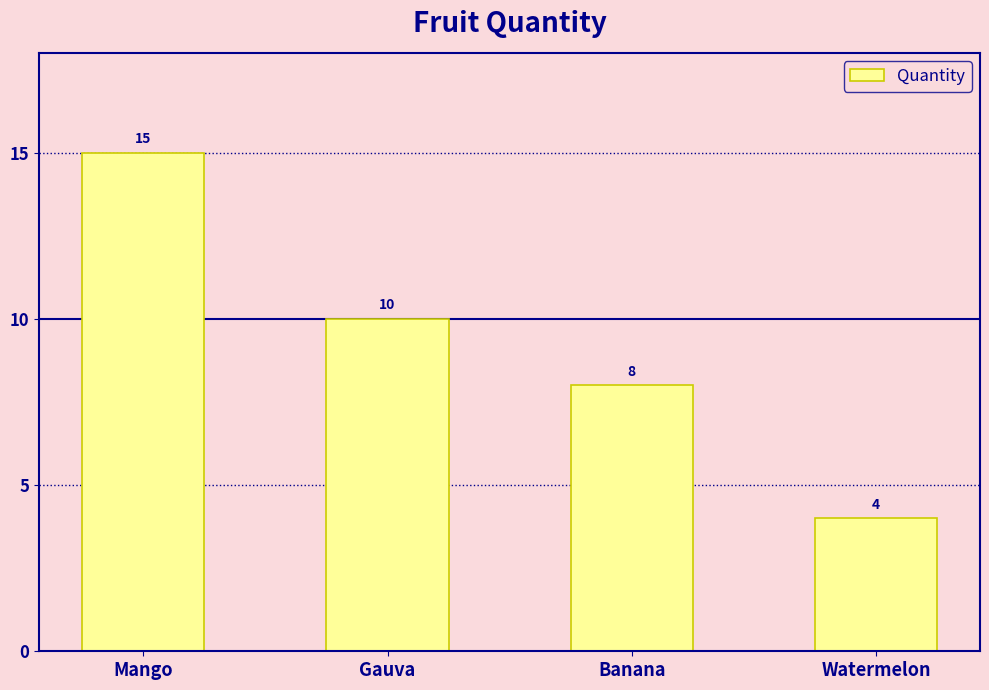

The value at Mango is 15. True or false?

True